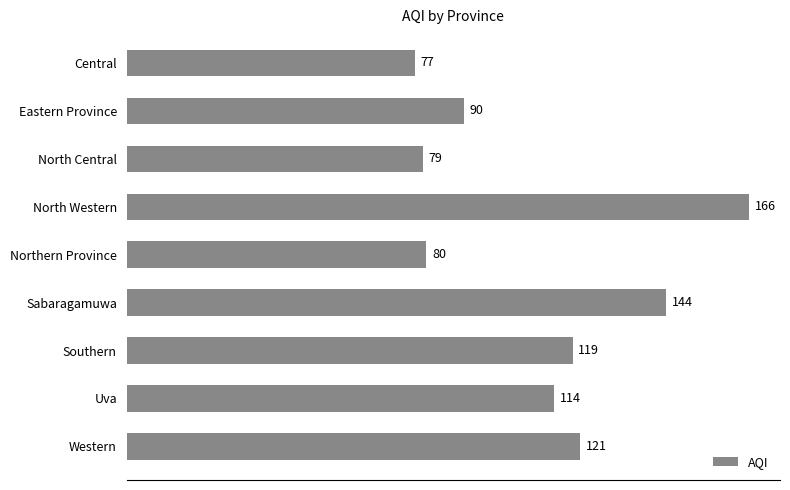

List the labels in order of value, largest first.

North Western, Sabaragamuwa, Western, Southern, Uva, Eastern Province, Northern Province, North Central, Central